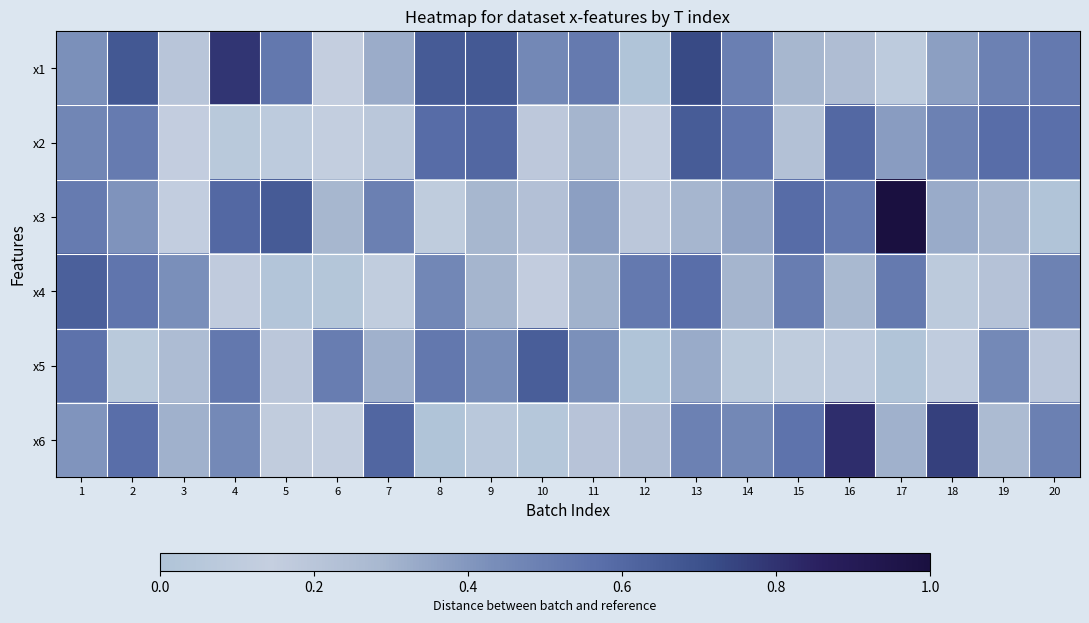

Reading left to right, extract all data points from this chart.

x1: 1=0.4	2=0.7	3=0.2	4=0.8	5=0.5	6=0.1	7=0.3	8=0.7	9=0.7	10=0.5	11=0.5	12=0.0	13=0.7	14=0.5	15=0.3	16=0.3	17=0.1	18=0.4	19=0.5	20=0.5
x2: 1=0.5	2=0.5	3=0.1	4=0.1	5=0.1	6=0.1	7=0.2	8=0.6	9=0.6	10=0.2	11=0.3	12=0.1	13=0.7	14=0.5	15=0.2	16=0.6	17=0.4	18=0.5	19=0.6	20=0.6
x3: 1=0.5	2=0.4	3=0.1	4=0.6	5=0.7	6=0.3	7=0.5	8=0.1	9=0.3	10=0.2	11=0.4	12=0.2	13=0.3	14=0.4	15=0.6	16=0.5	17=1.0	18=0.3	19=0.3	20=0.0
x4: 1=0.6	2=0.5	3=0.4	4=0.2	5=0.0	6=0.0	7=0.1	8=0.5	9=0.3	10=0.2	11=0.3	12=0.5	13=0.6	14=0.3	15=0.5	16=0.3	17=0.5	18=0.1	19=0.2	20=0.5
x5: 1=0.6	2=0.1	3=0.3	4=0.5	5=0.2	6=0.5	7=0.3	8=0.5	9=0.4	10=0.6	11=0.4	12=0.0	13=0.3	14=0.1	15=0.1	16=0.1	17=0.0	18=0.1	19=0.5	20=0.2
x6: 1=0.4	2=0.6	3=0.3	4=0.5	5=0.2	6=0.2	7=0.6	8=0.0	9=0.1	10=0.0	11=0.2	12=0.2	13=0.5	14=0.5	15=0.6	16=0.8	17=0.3	18=0.8	19=0.3	20=0.5